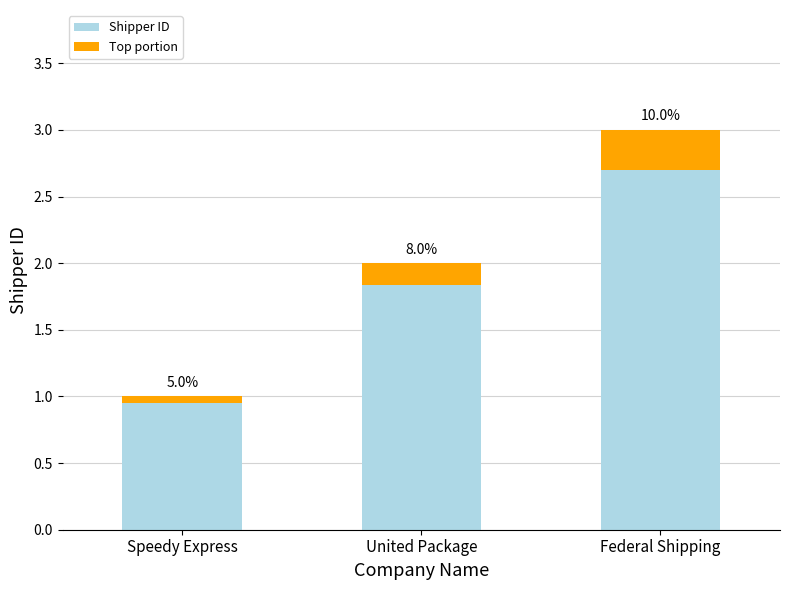

What is the difference between the maximum and second lowest values in the Shipper ID series?

0.9